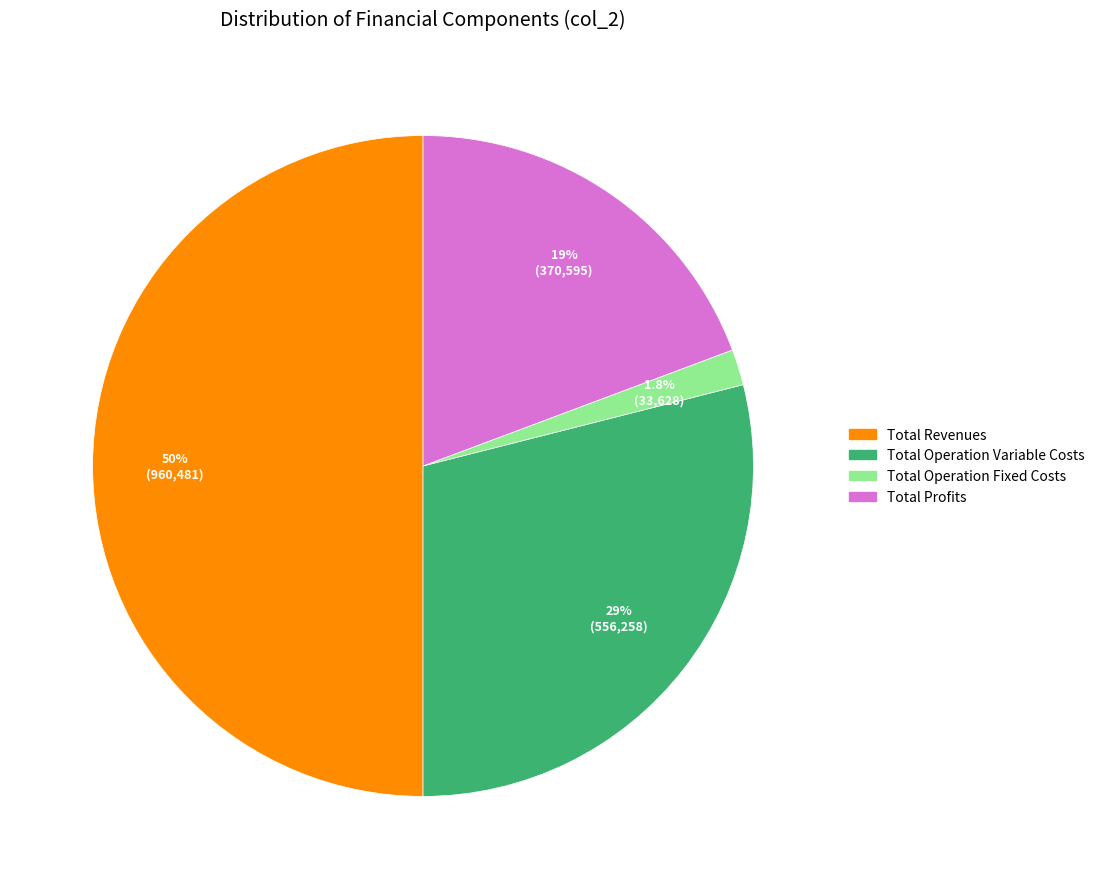

Which slice is the smallest?

Total Operation Fixed Costs